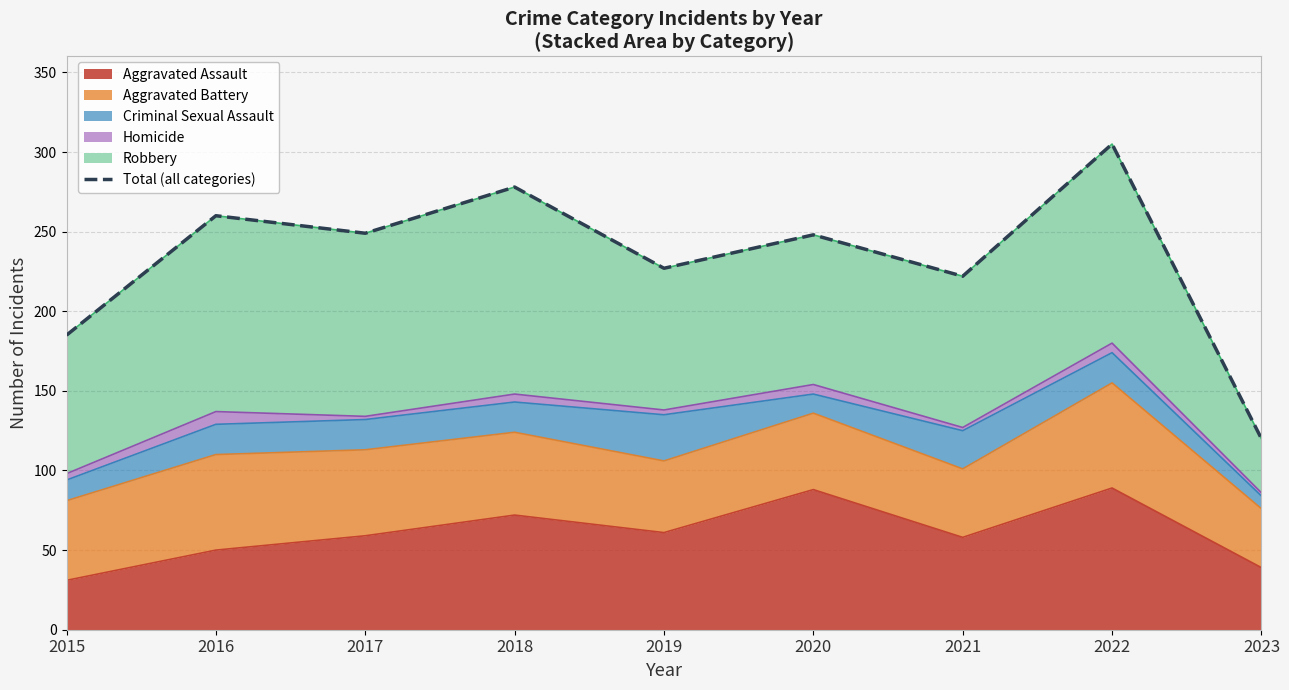

What is the change in value from 2017 to 2018?

+29